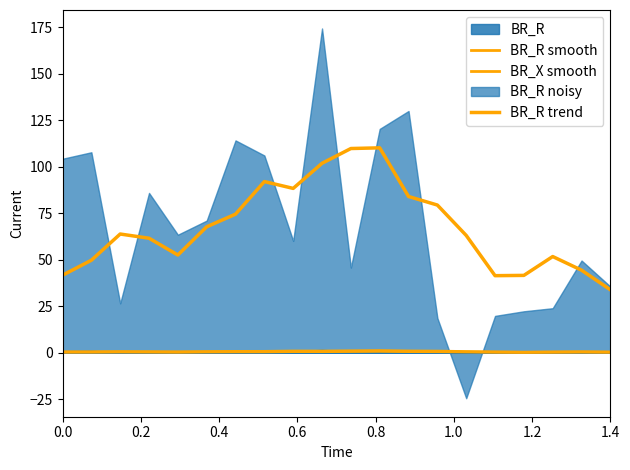

True or false: BR_R smooth and BR_X smooth intersect in this chart.

False